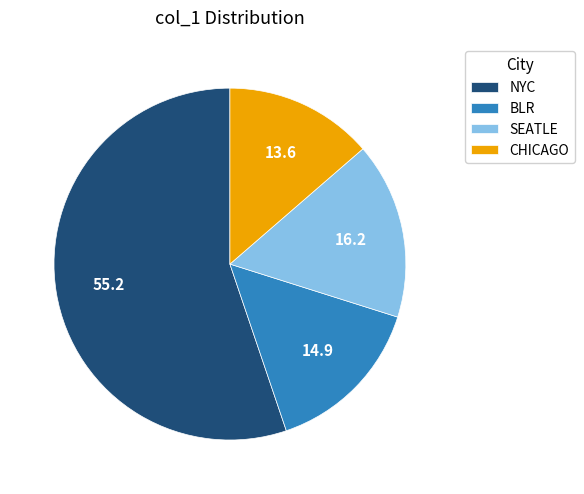

Combined, do CHICAGO and BLR account for over 50%?

No